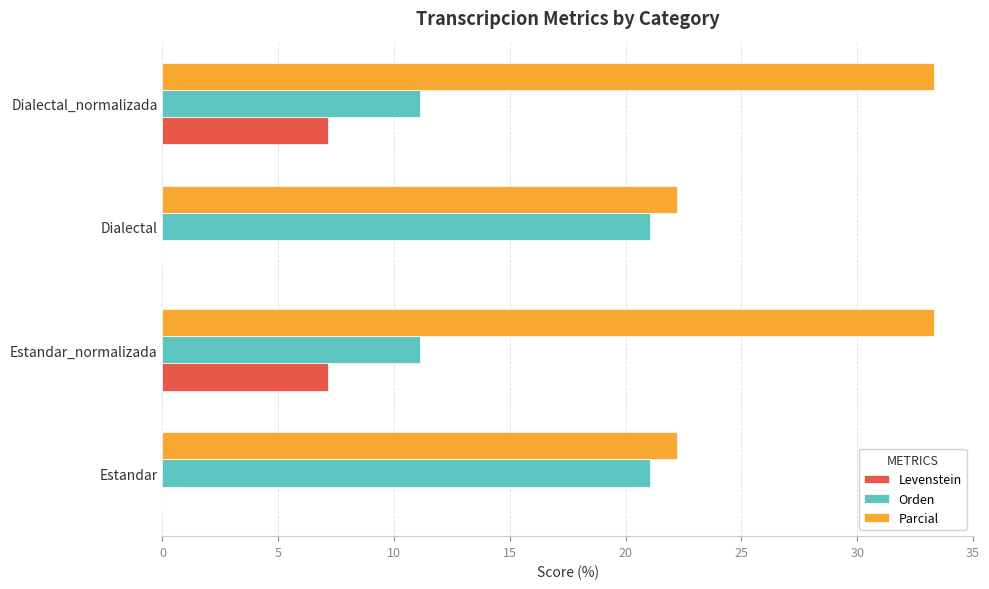

Which series has the largest total across all categories?

Parcial